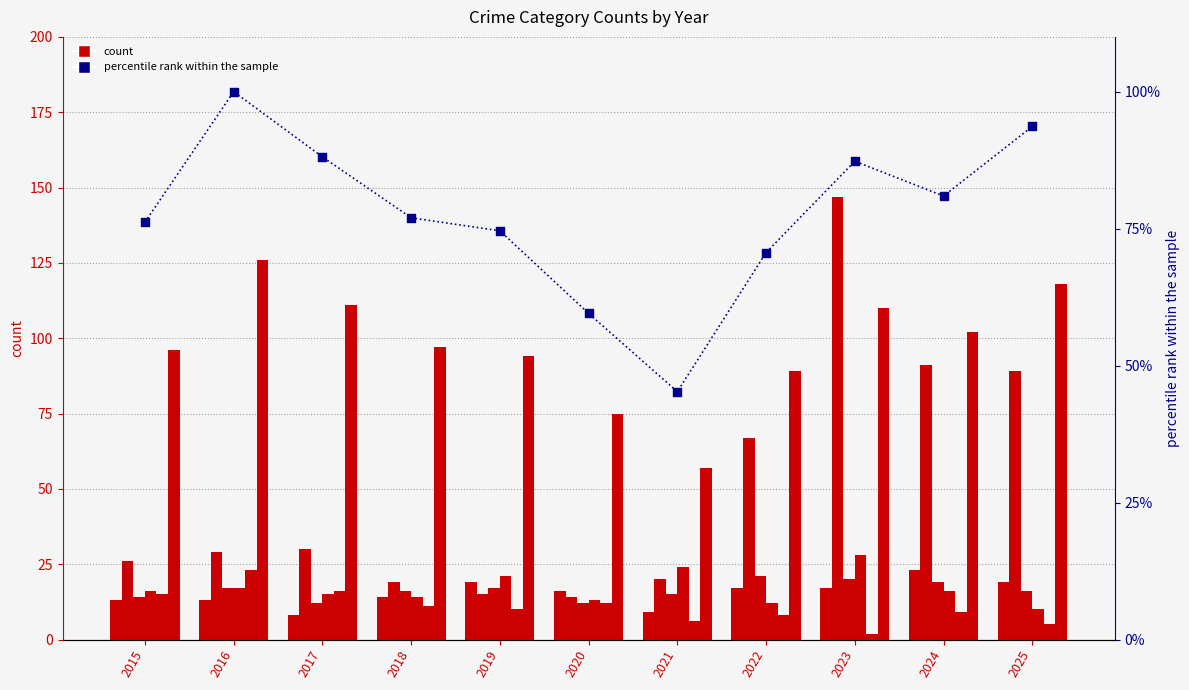

What is the total value across all series at 2021?

131